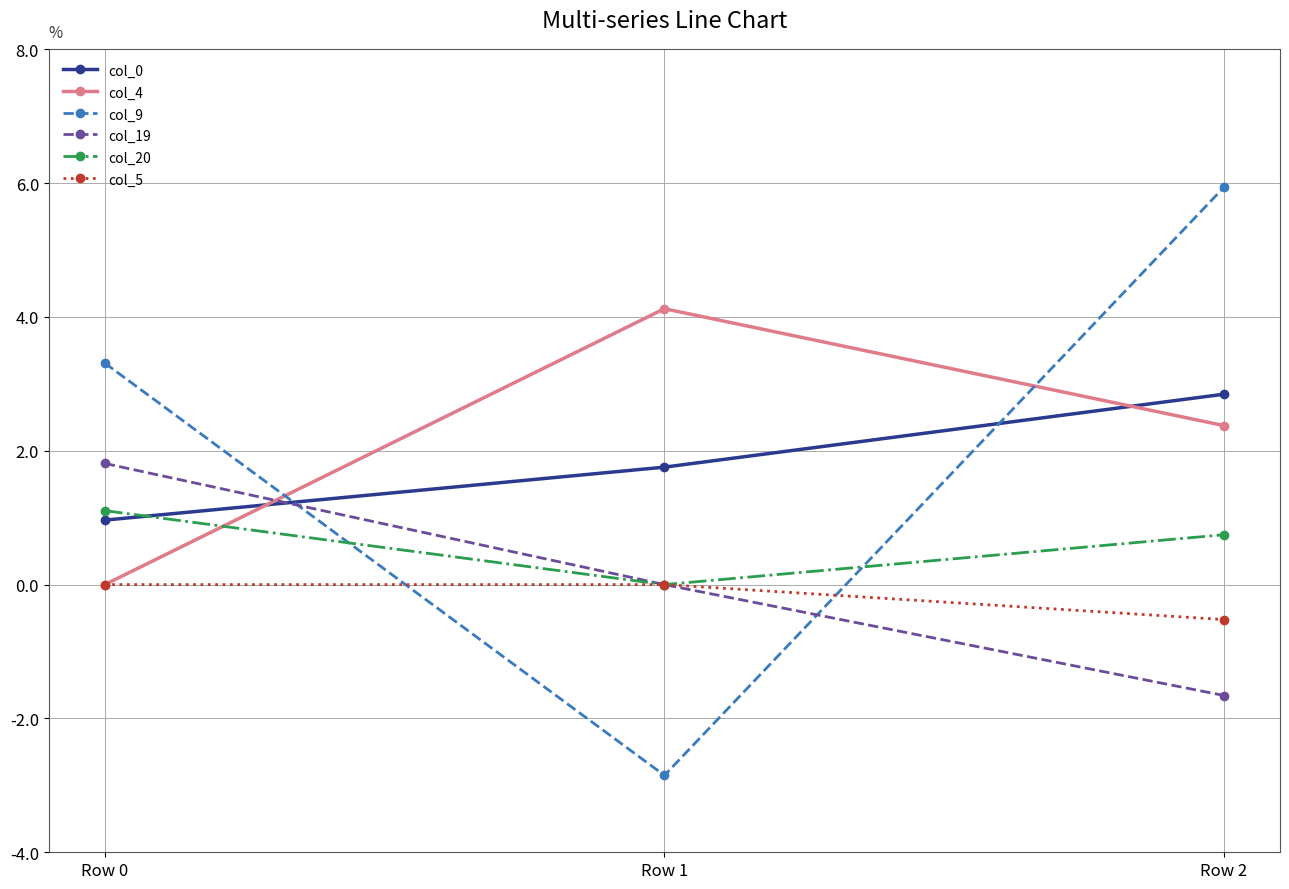

Is the value of col_9 at Row 0 greater than the value of col_0 at Row 0?

Yes